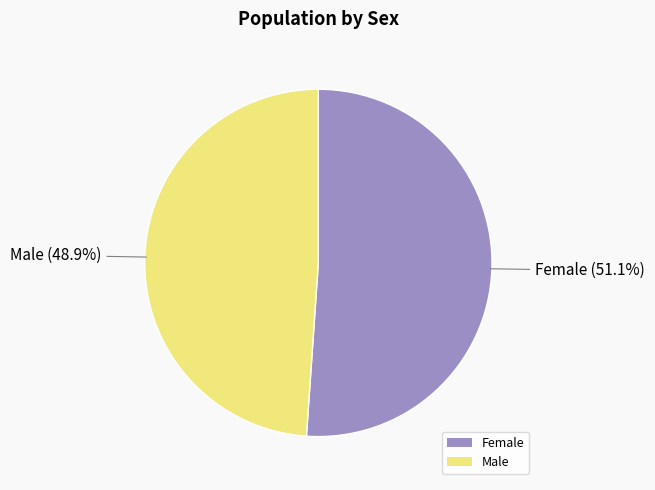

What is the largest slice in the pie chart?

Female